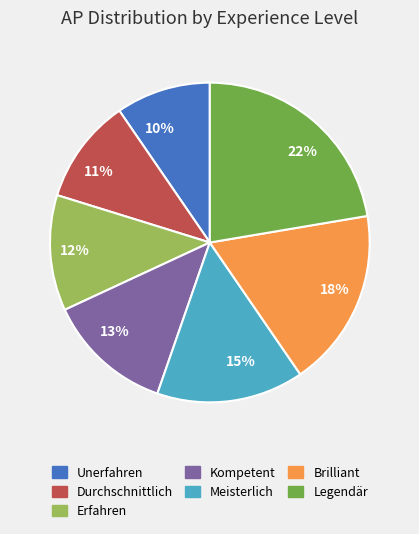

Is the sum of Brilliant and Erfahren greater than half?

No